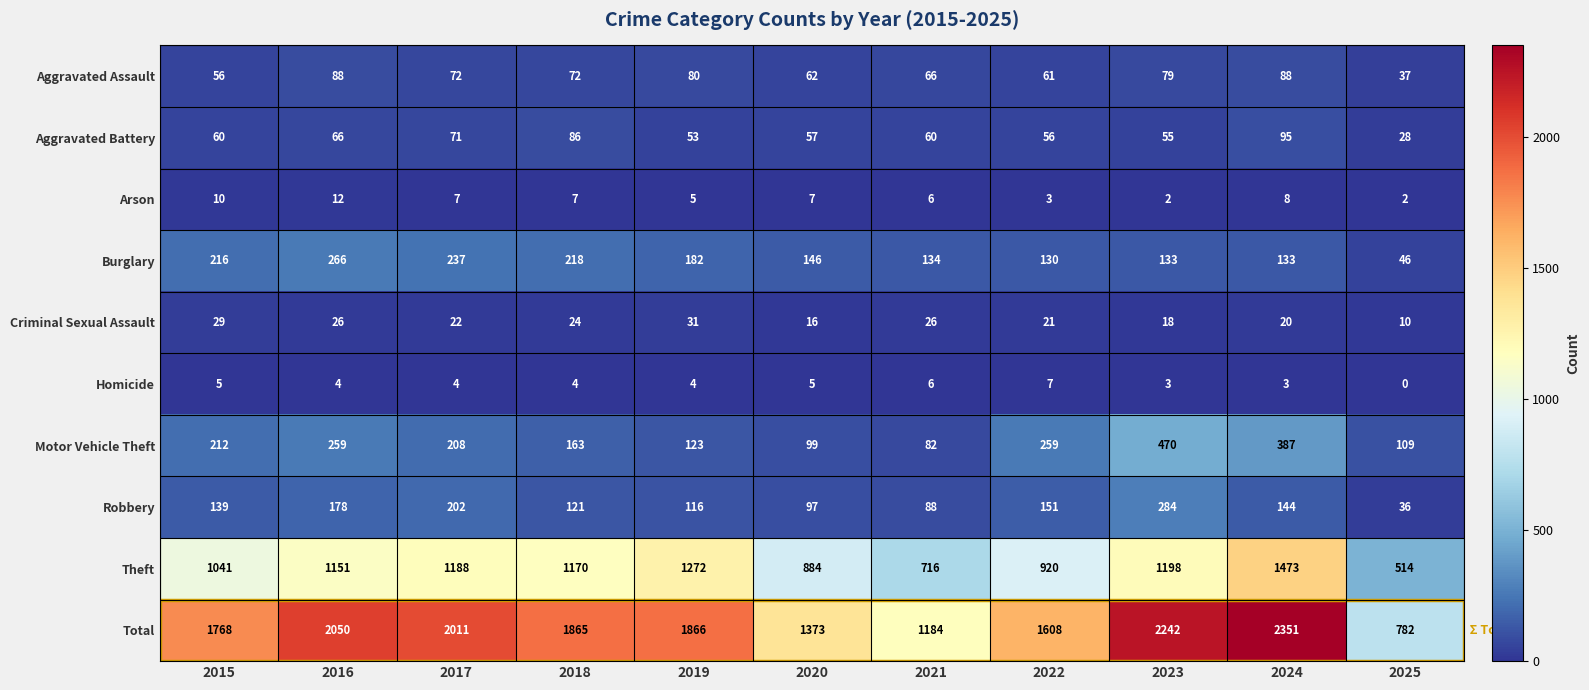

Read the Homicide value at 2018.

4